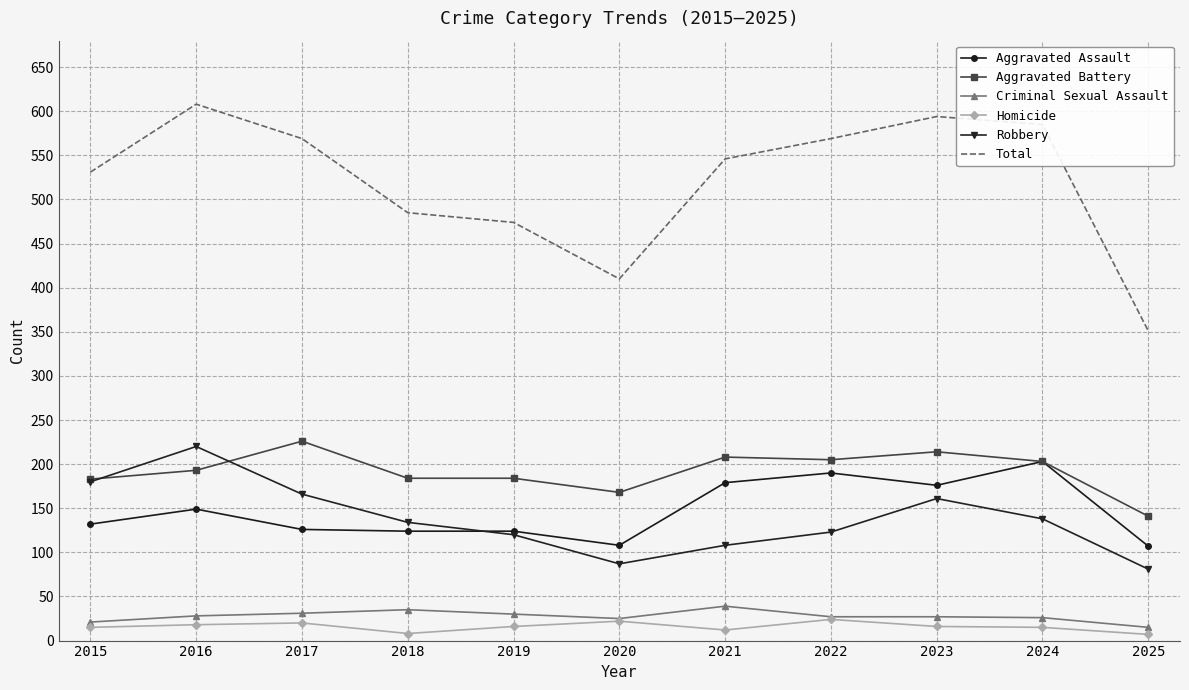

What is the greatest value displayed?

608